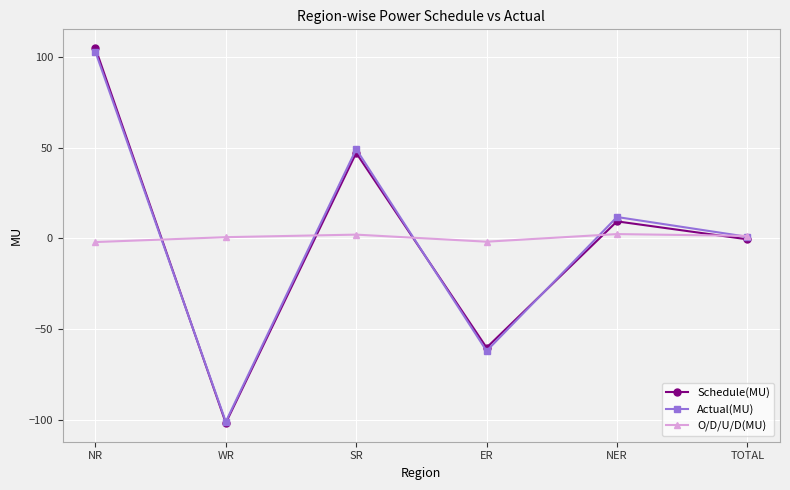

What is the approximate value of Schedule(MU) at ER?

-60.2